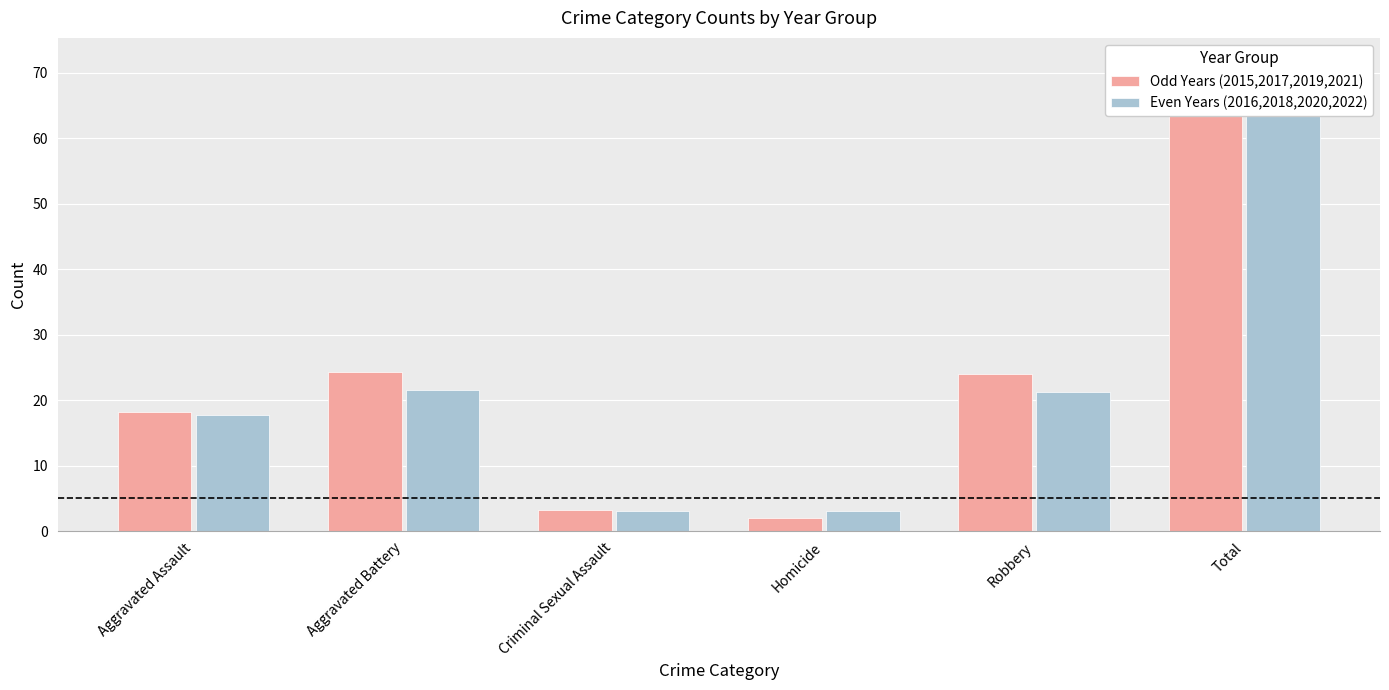

List the labels in order of Even Years (2016,2018,2020,2022) value, largest first.

Total, Aggravated Battery, Robbery, Aggravated Assault, Criminal Sexual Assault, Homicide